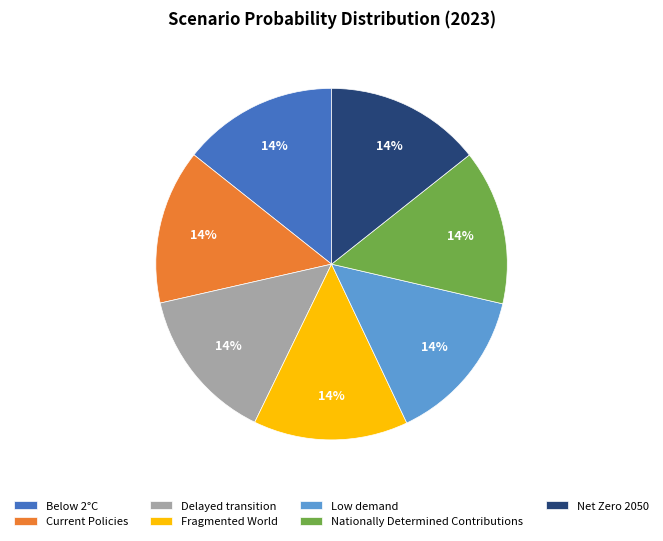

Is it true that Net Zero 2050 is 14% of the pie?

True